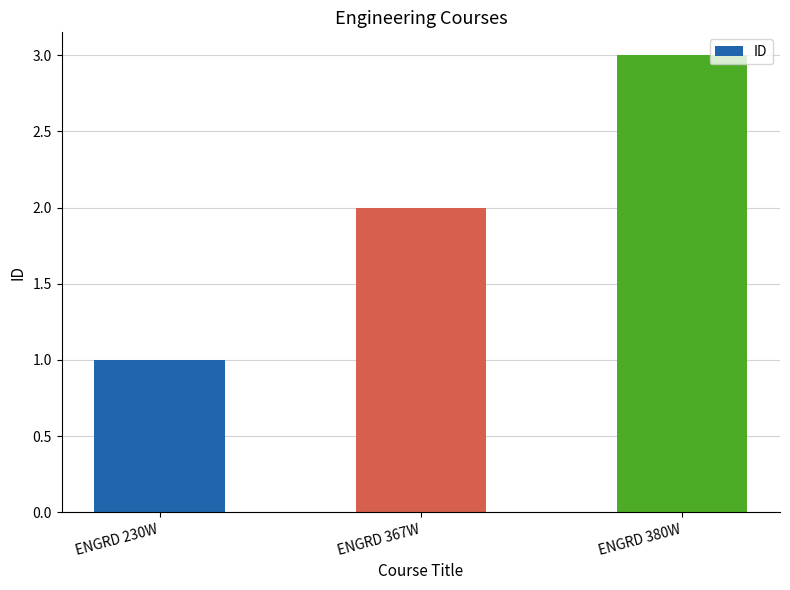

What is the ratio of the value at ENGRD 230W to the value at ENGRD 380W?

0.3